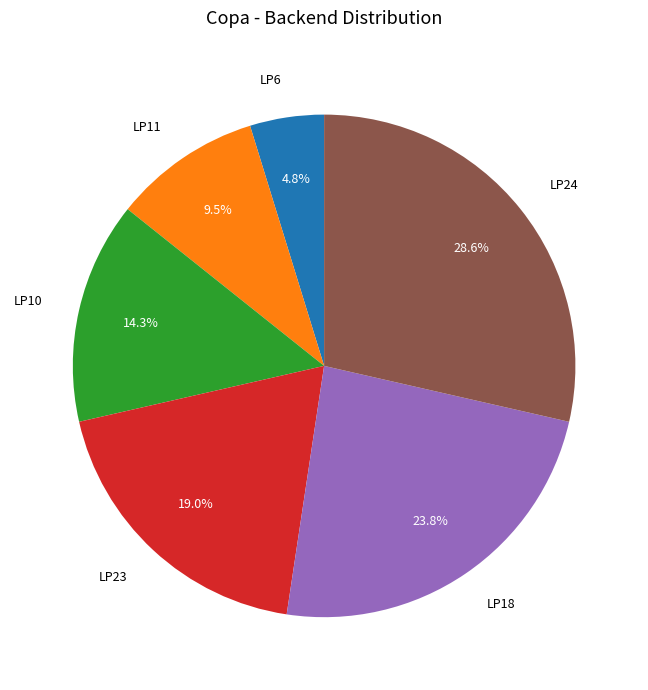

Which has a higher value, LP18 or LP10?

LP18